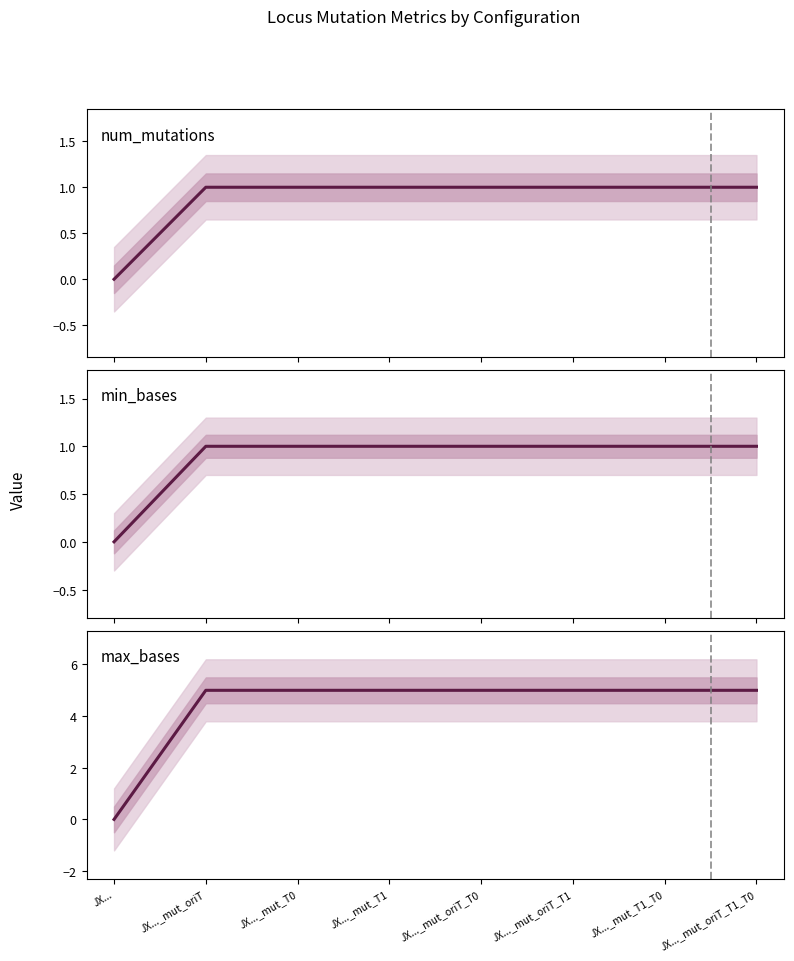

What is the greatest value displayed?

5